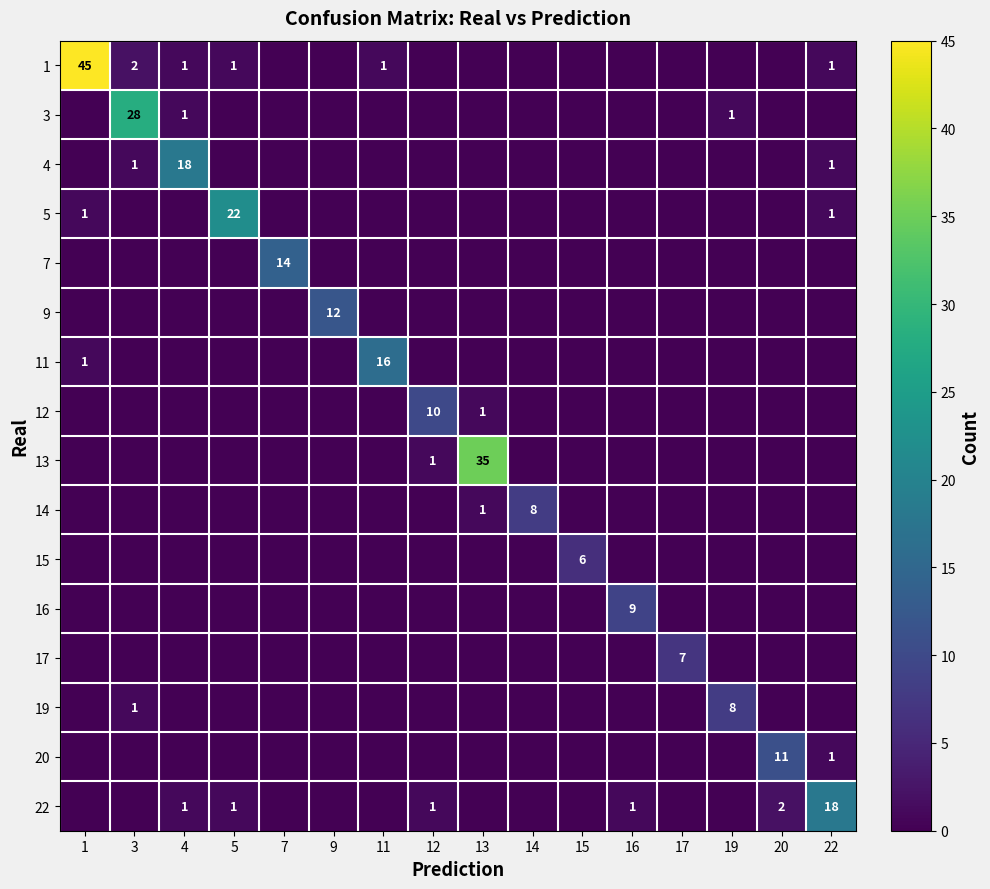

At which category is the sum across all series the highest?

1